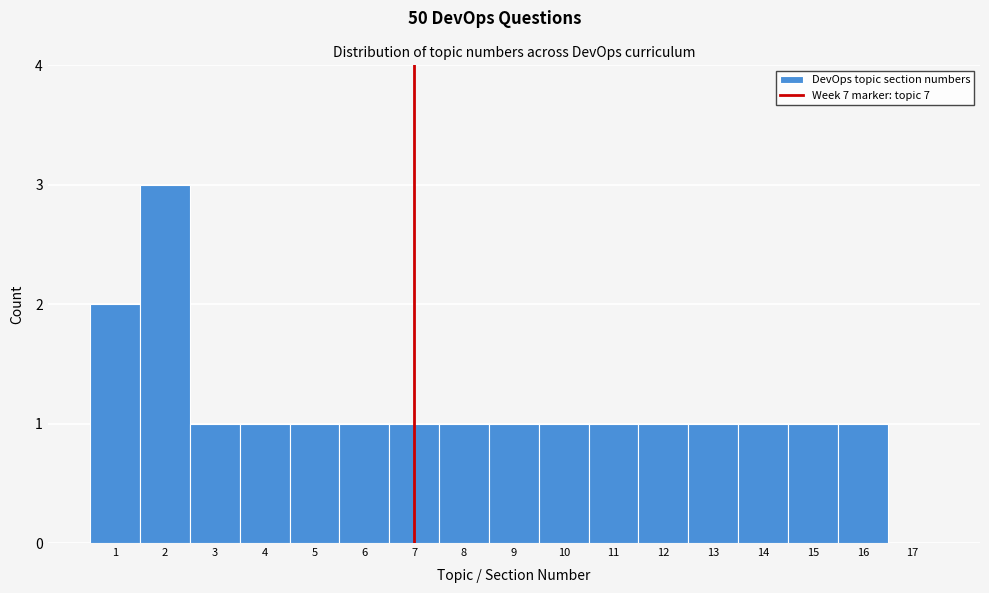

How tall is the bar that spans 5.5 to 6.5 on the x-axis? The values are not printed on the chart, so give them approximately, as read against the axis.

1